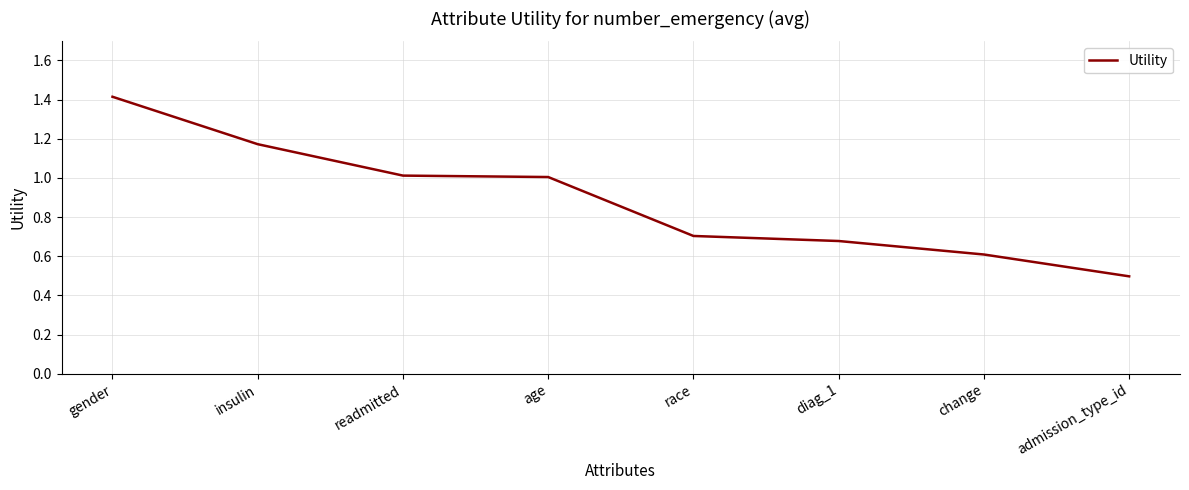

What is the average value?

0.9